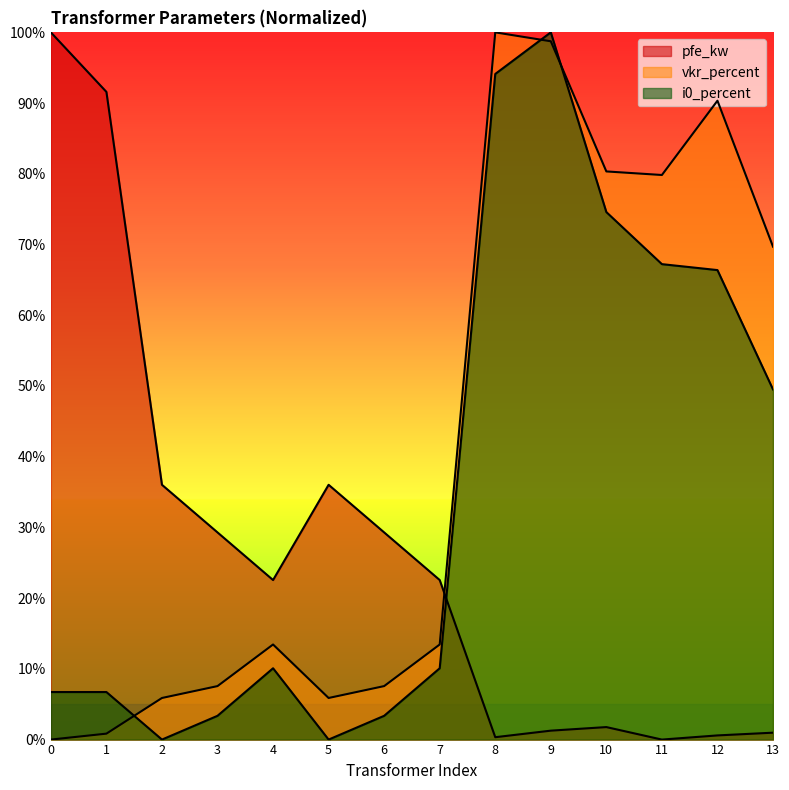

Does the chart display data point markers on the line(s)?

No